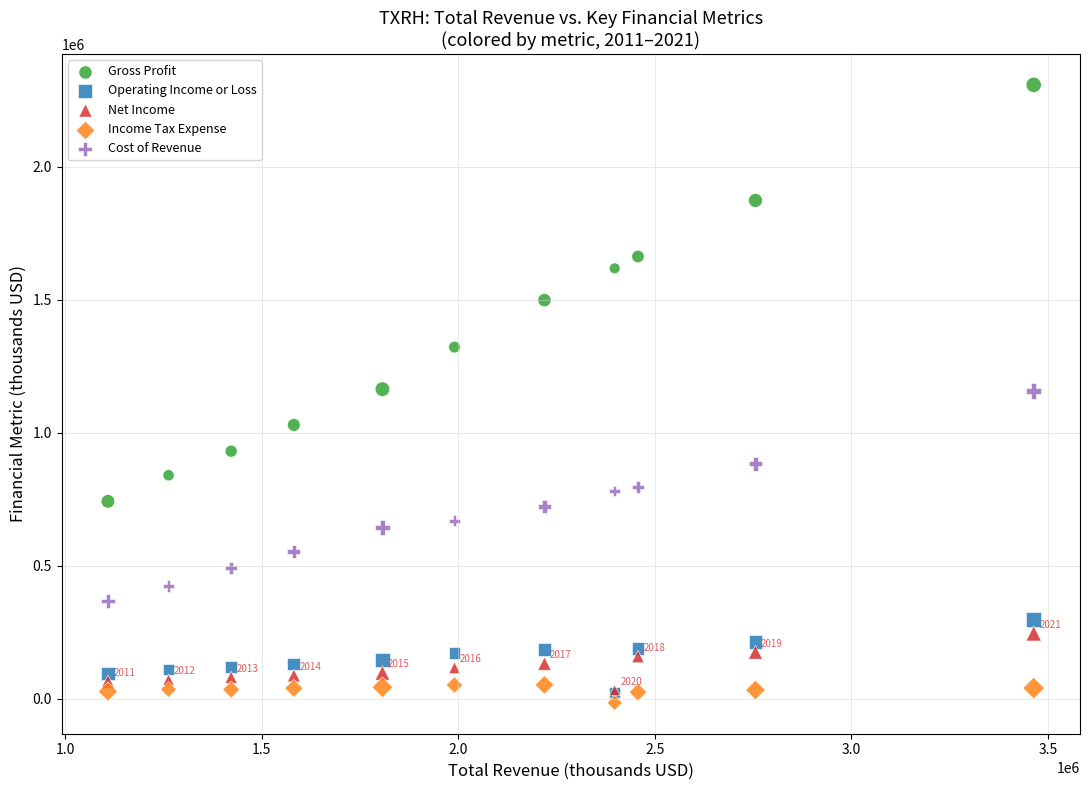

Which series reaches the maximum Y coordinate?

Gross Profit